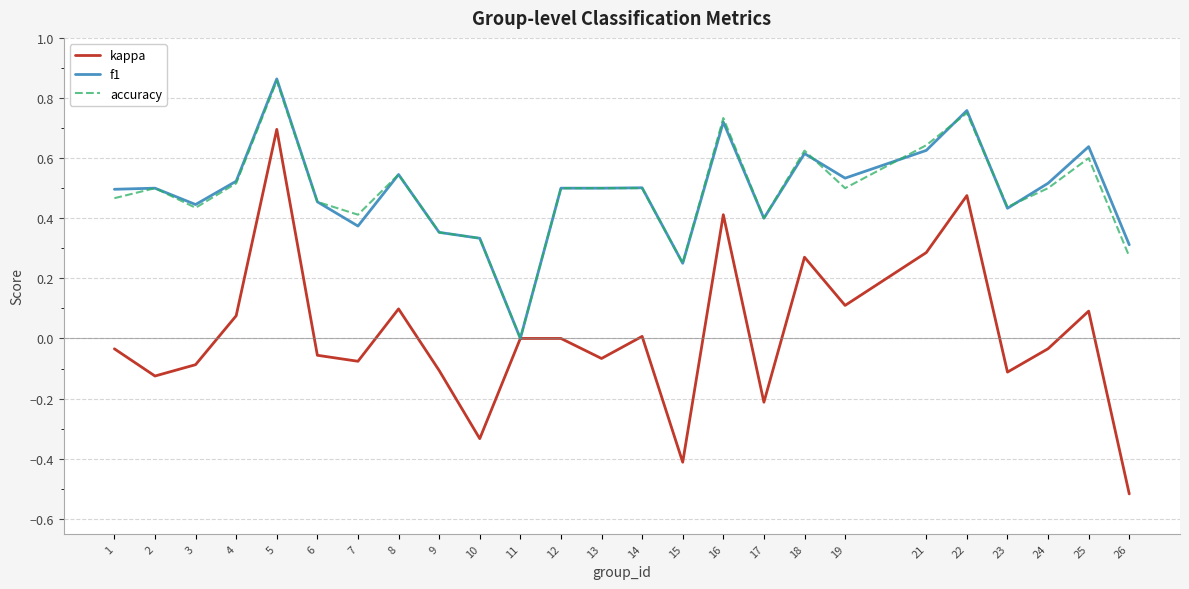

How many distinct data groups are displayed?

3